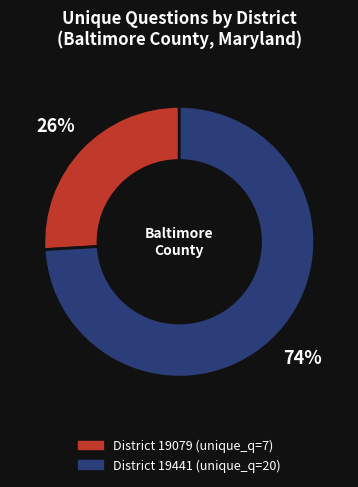

Does any single category account for the majority?

Yes